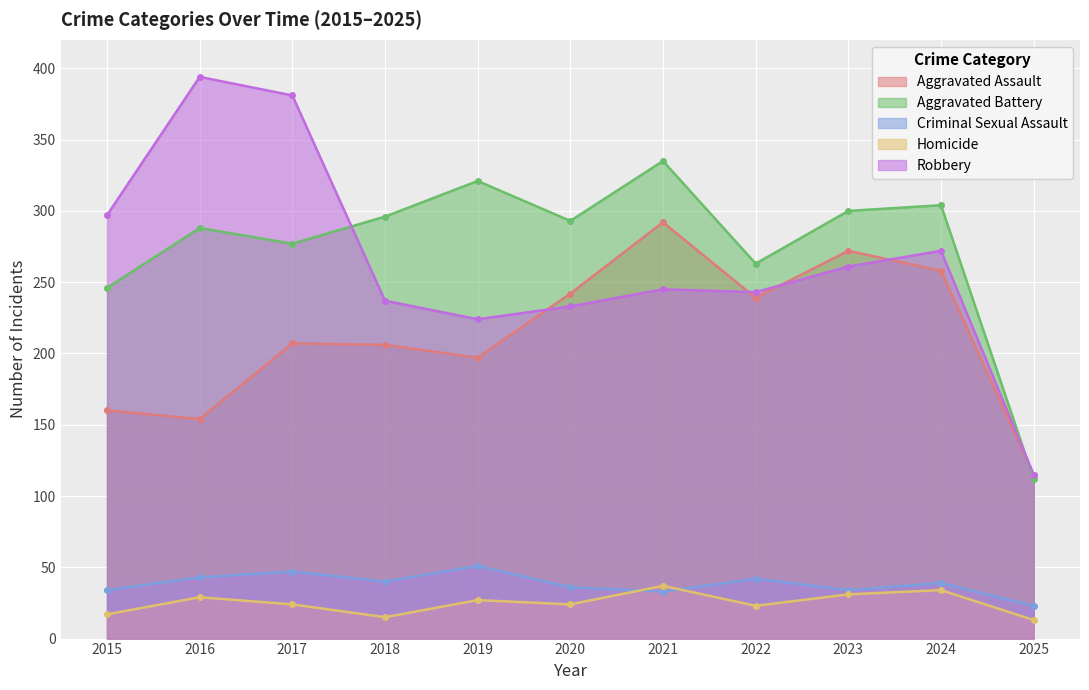

How many interior local peaks does the Homicide series have?

4